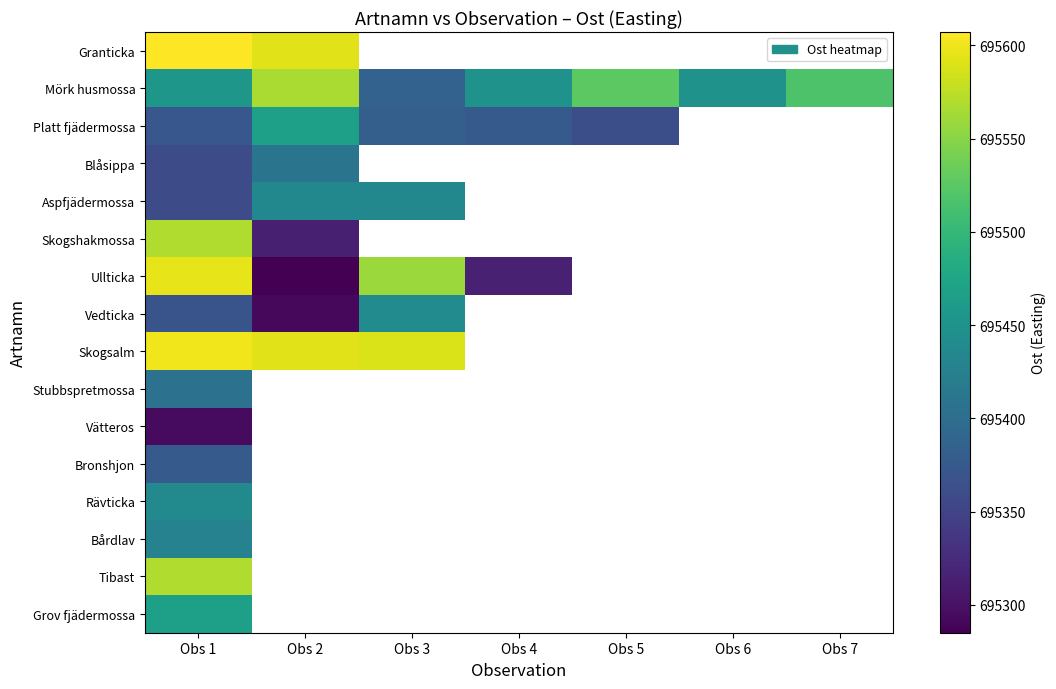

At which category does the chart reach its minimum across all series?

Obs 2